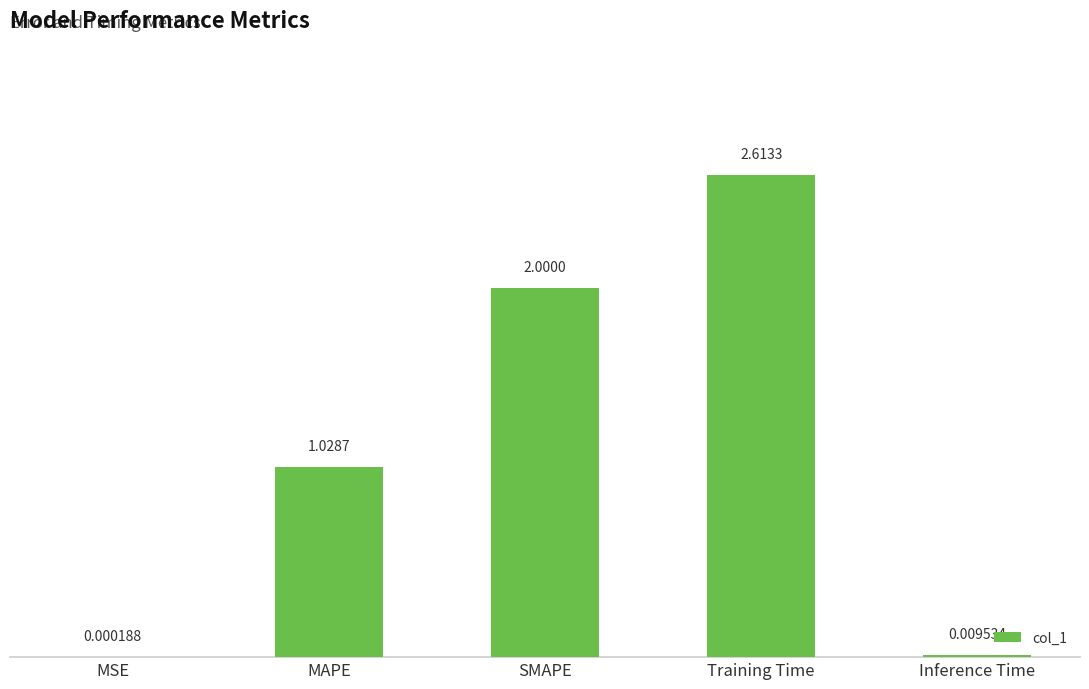

Which has a higher value, SMAPE or Inference Time?

SMAPE